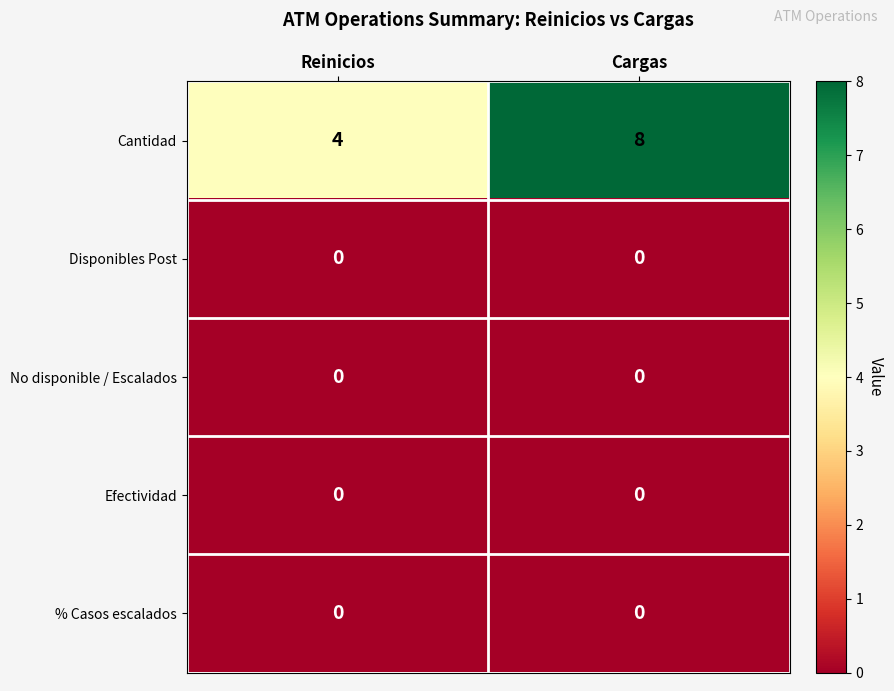

Count the number of categories in the chart.

2